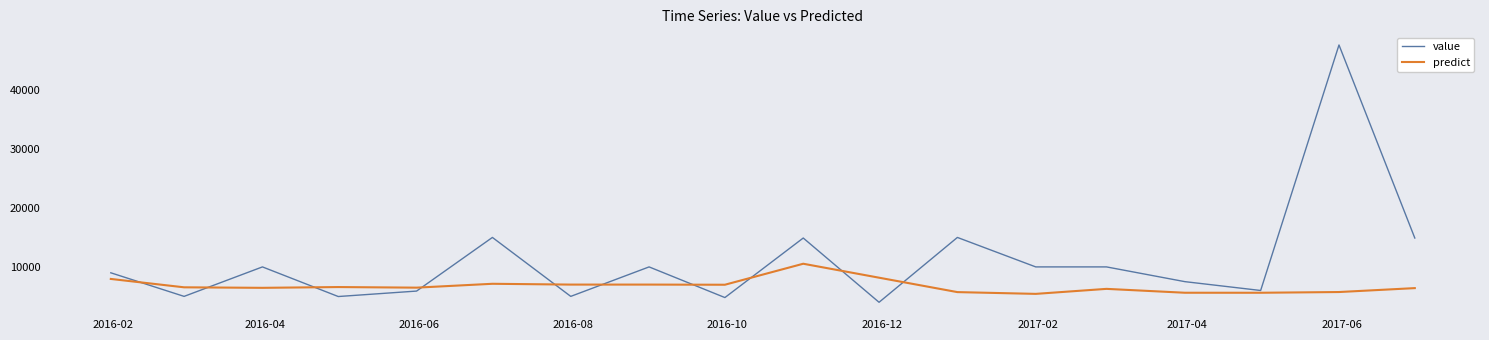

Rank the series by their maximum value, from lowest to highest.

predict, value